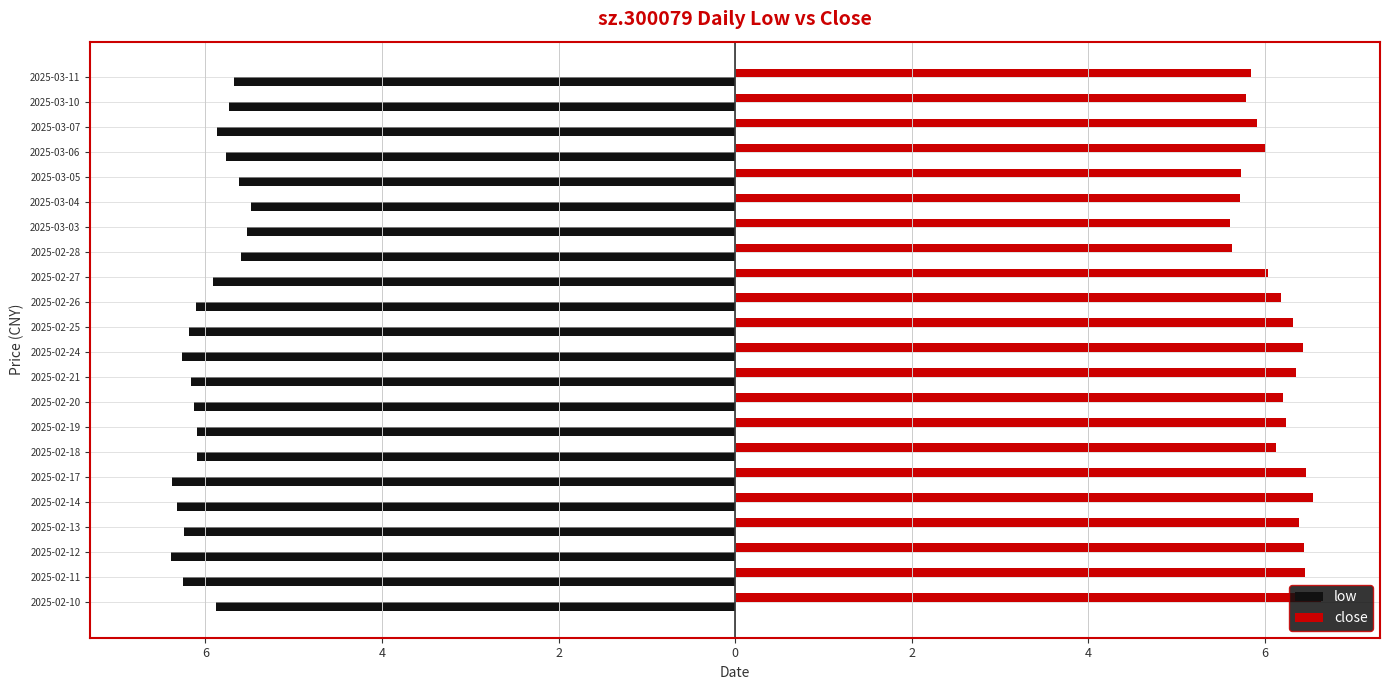

What are all the series names shown in the legend?

low, close